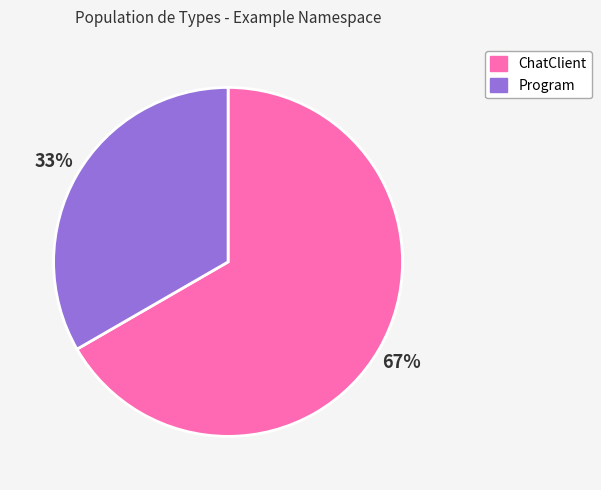

How many segments does this pie chart have?

2